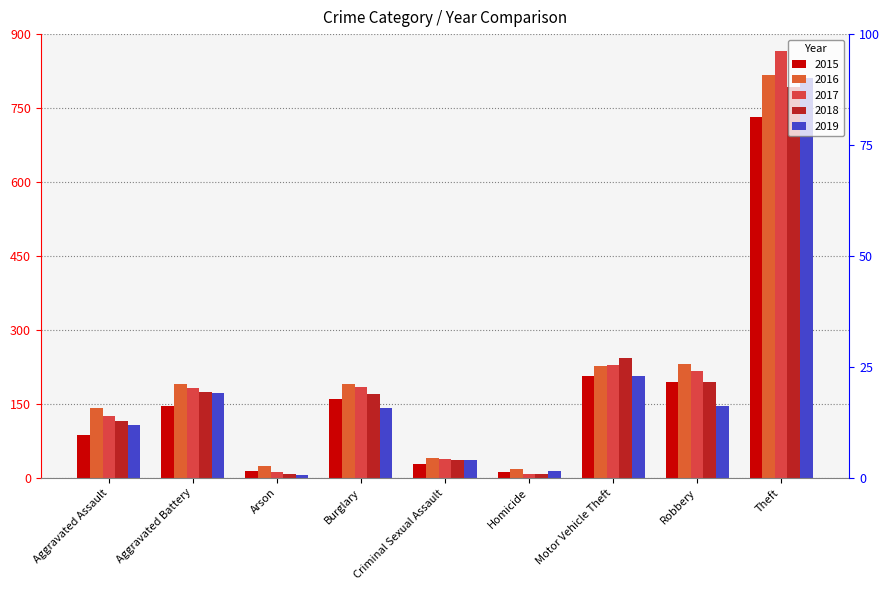

What are all the series names shown in the legend?

2015, 2016, 2017, 2018, 2019